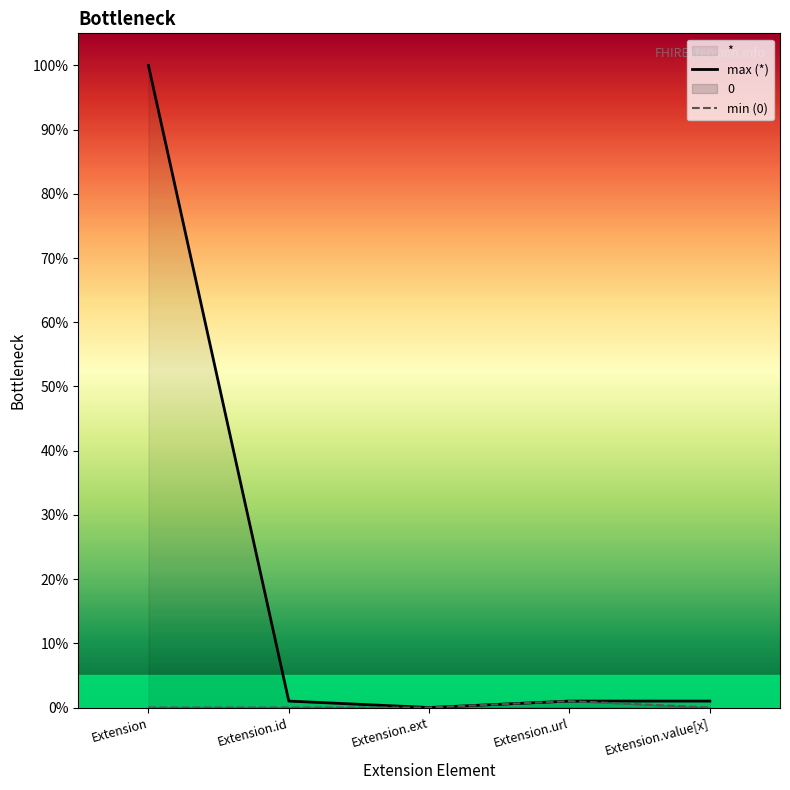

Reading right to left, extract all data points from this chart.

max (*): 1	1	0	1	100
min (0): 0	1	0	0	0